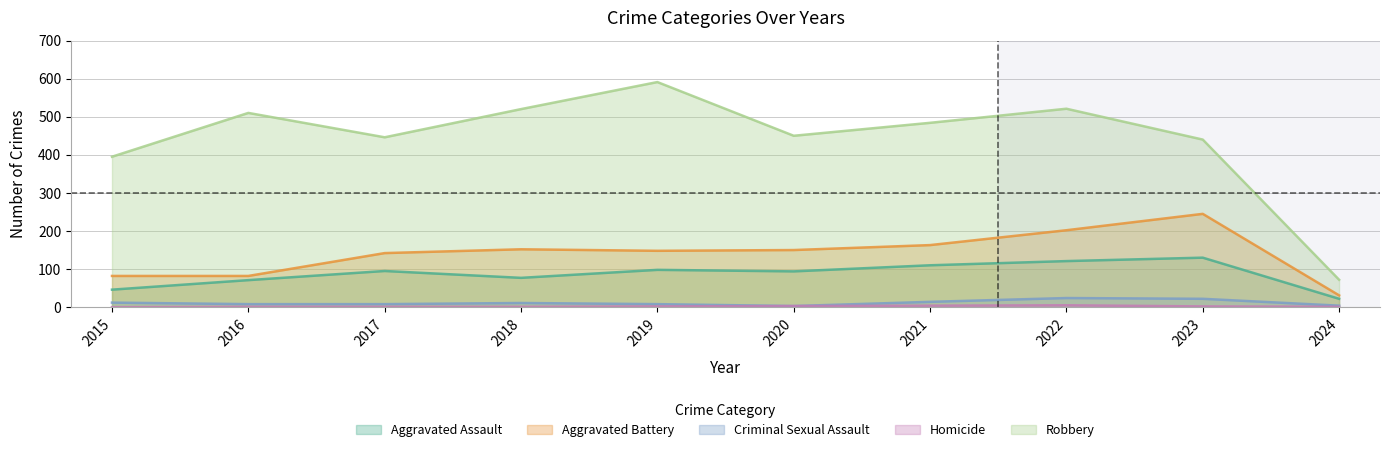

What is the difference between the second highest and minimum values in the Criminal Sexual Assault series?

19